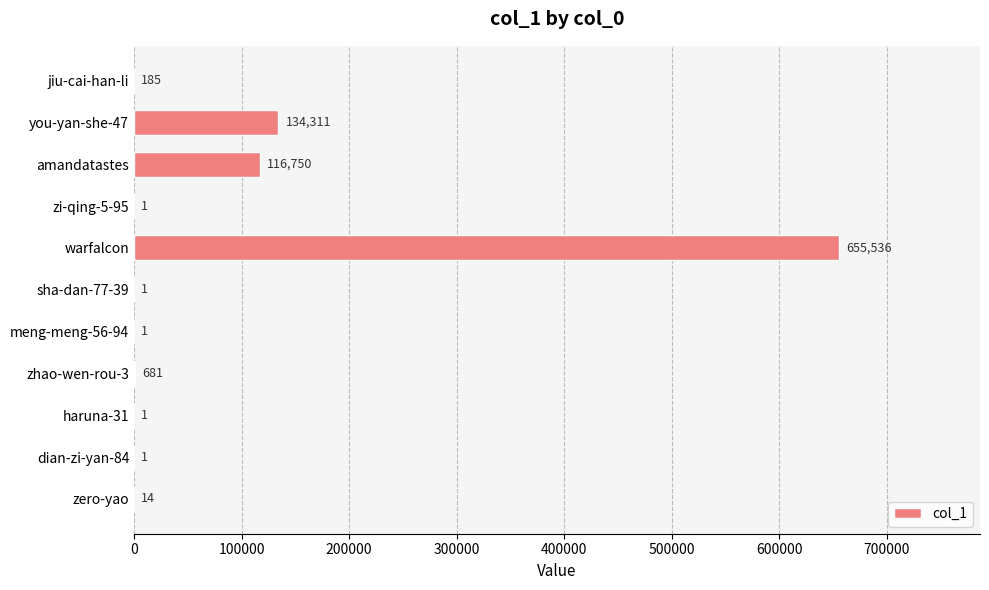

What is the ratio of the value at meng-meng-56-94 to the value at haruna-31?

1.0